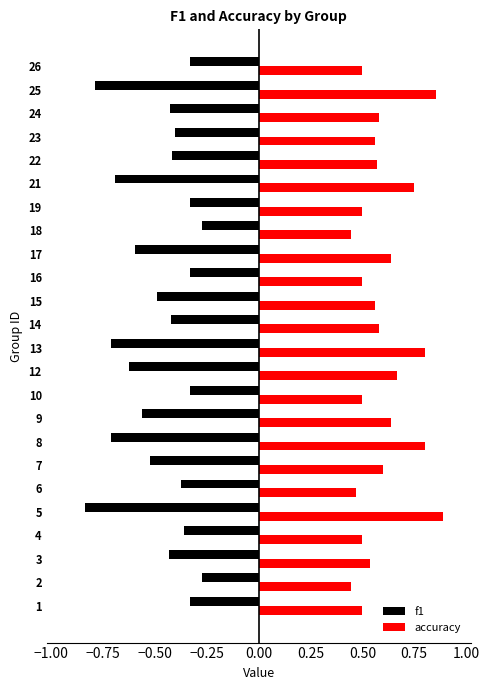

True or false: accuracy has a value of 0.3 at 19.

False